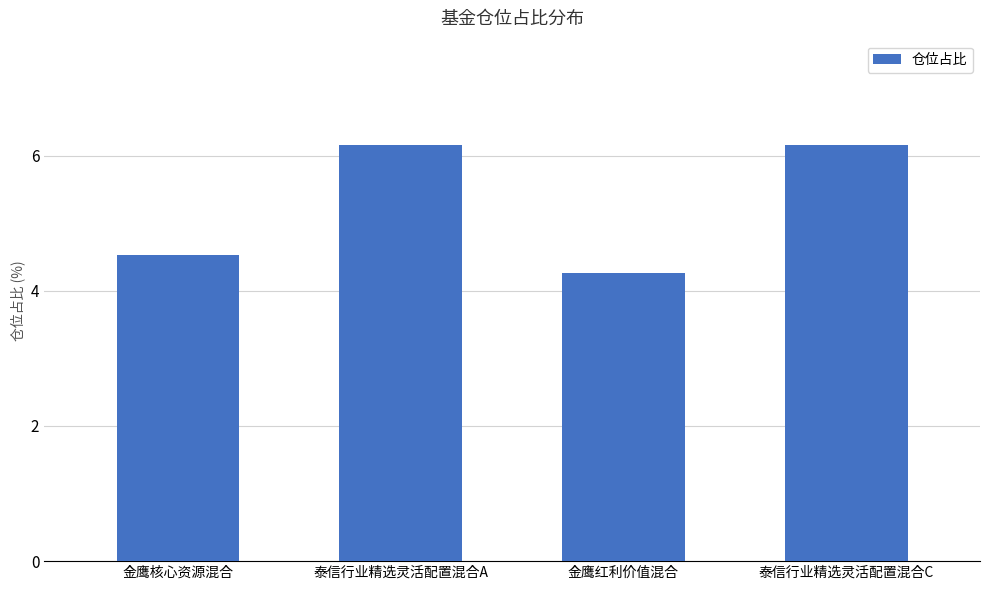

What is the approximate value at 泰信行业精选灵活配置混合C?

6.2